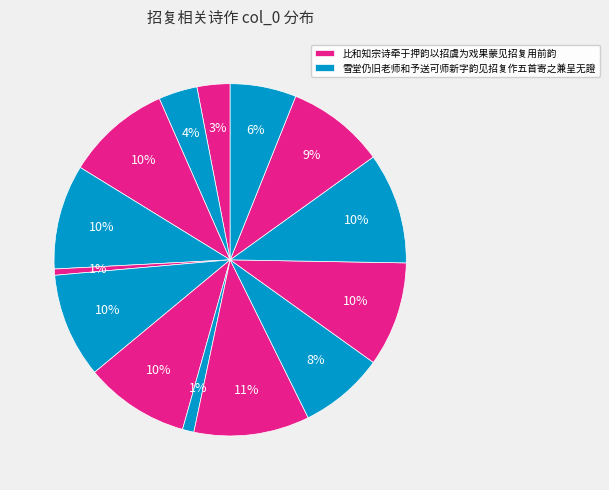

Count the number of slices in the pie.

14